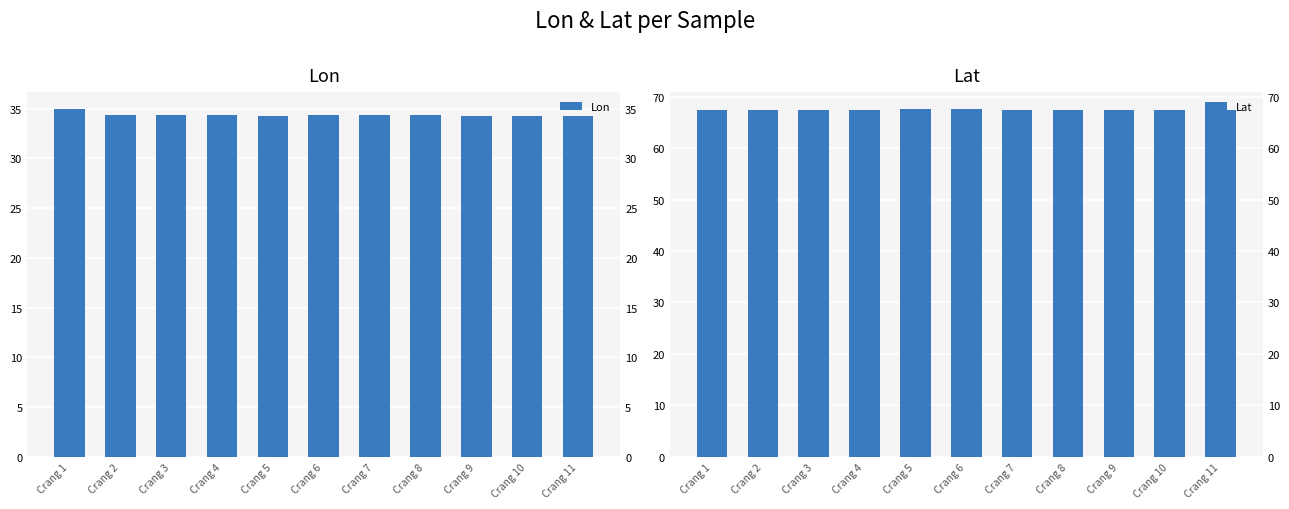

What is the difference between the maximum and second lowest values in the Lat series?

0.1